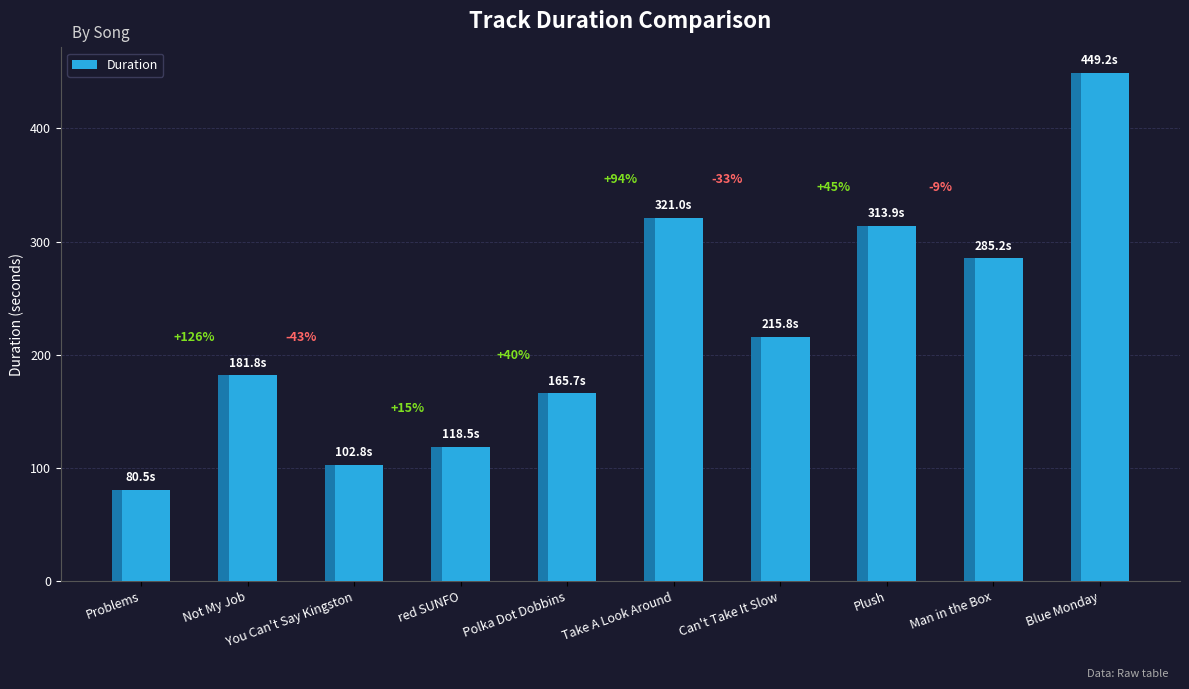

What is the sum of all values?

2234.4